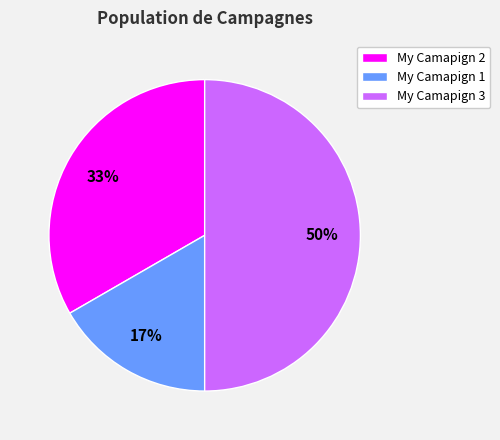

Does My Camapign 1 represent more than half of the total?

No